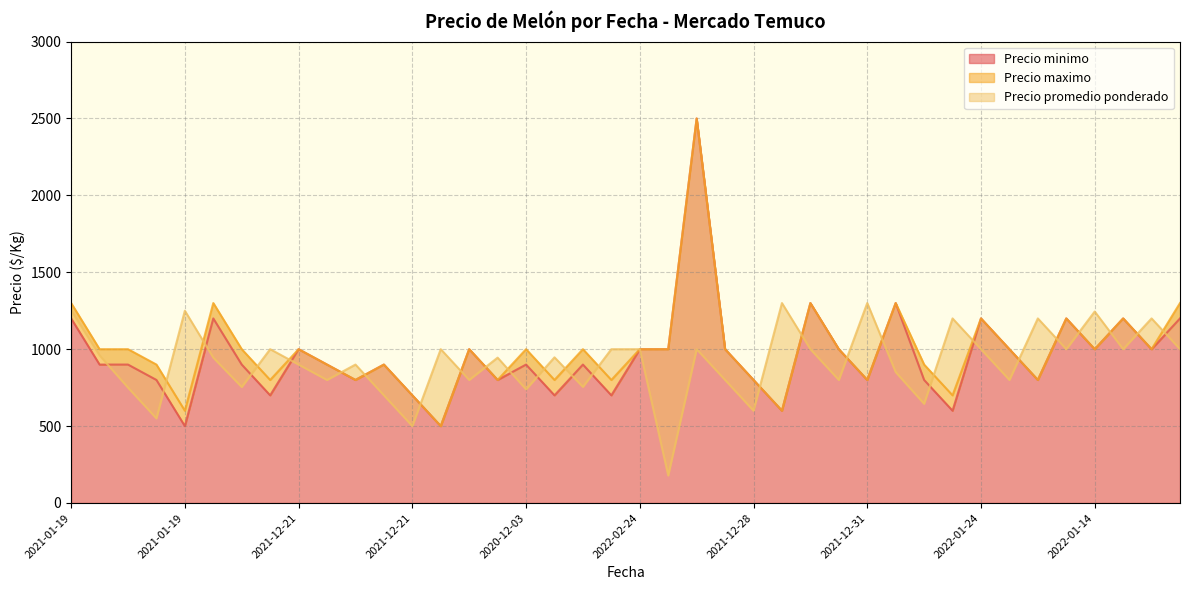

Where is the first local maximum for Precio promedio ponderado?

2021-01-19